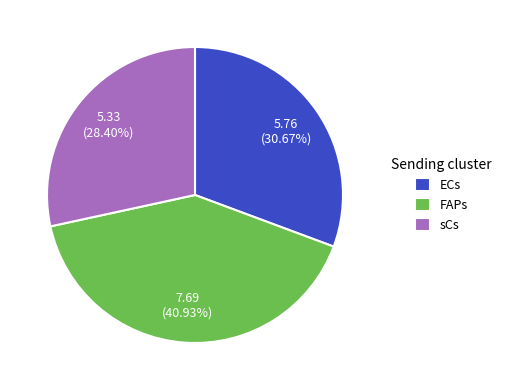

To the nearest percent, what is the combined percentage of sCs and ECs?

59%